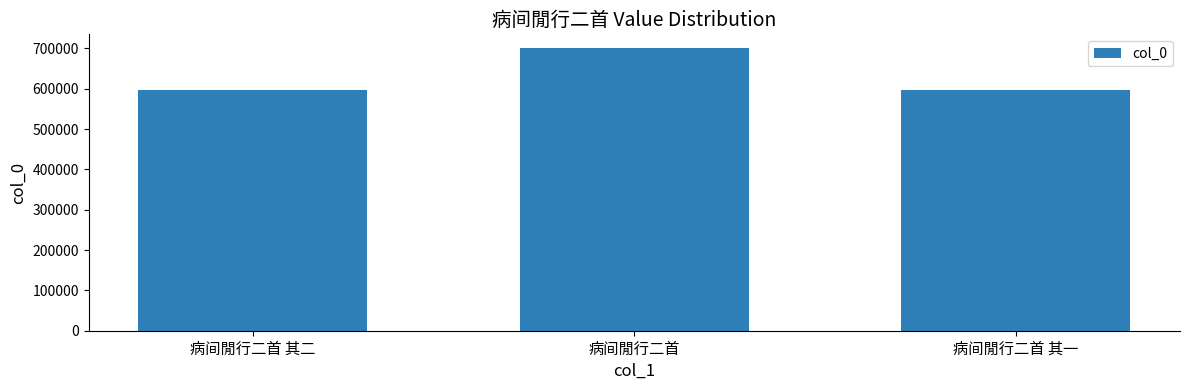

At which label is the value closest to 648366?

病间閒行二首 其二